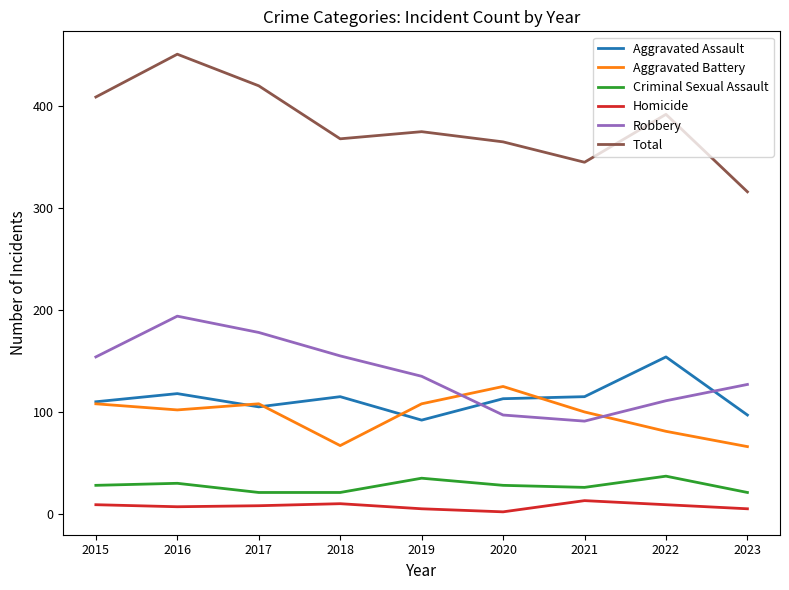

Which series ends up on top after the final intersection of Robbery and Aggravated Assault?

Robbery